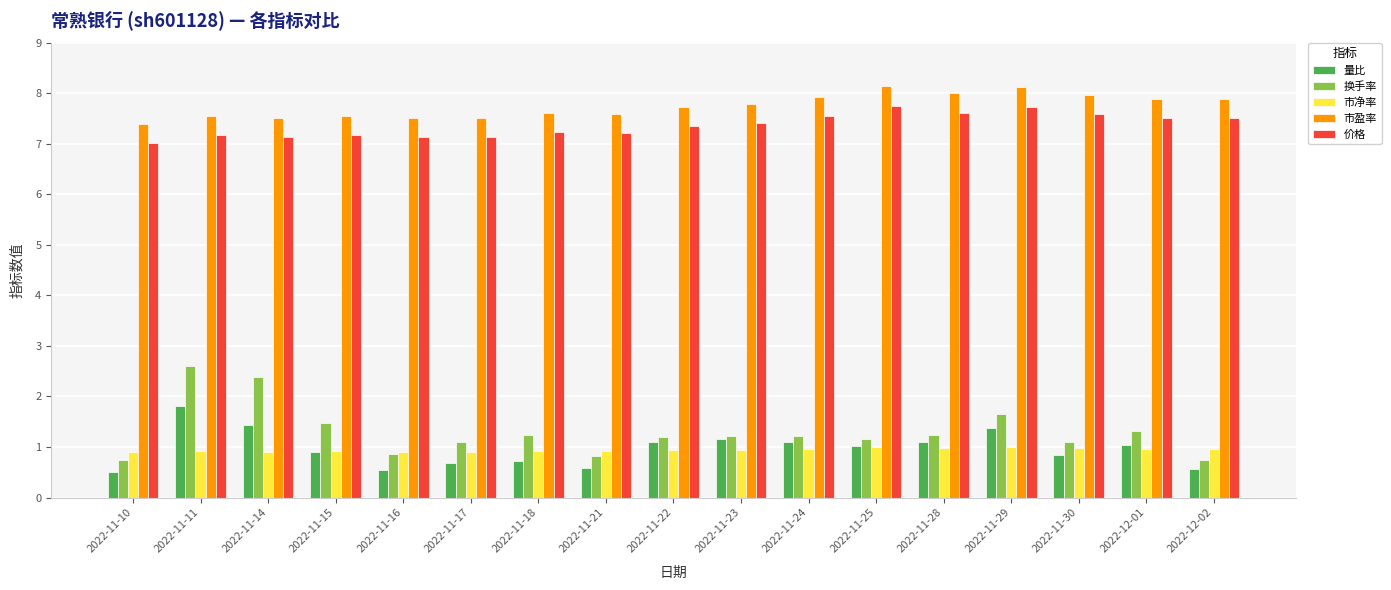

What is the total value across all series at 2022-11-22?

18.3